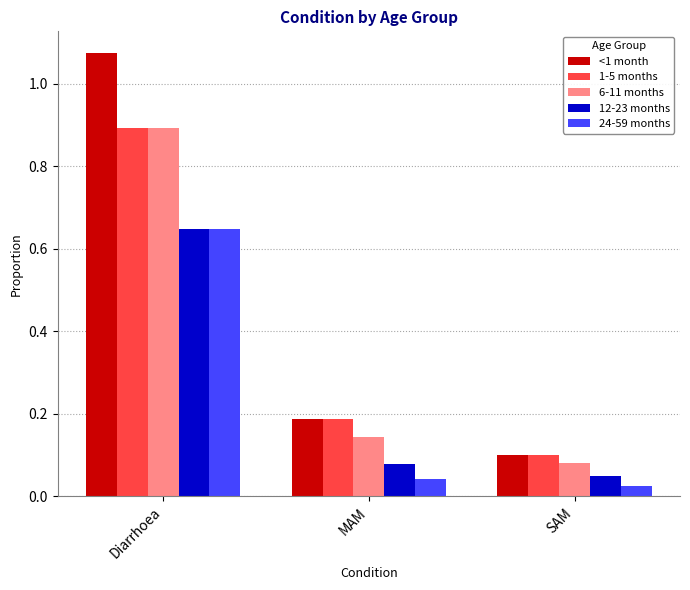

At which label does <1 month reach its minimum?

SAM